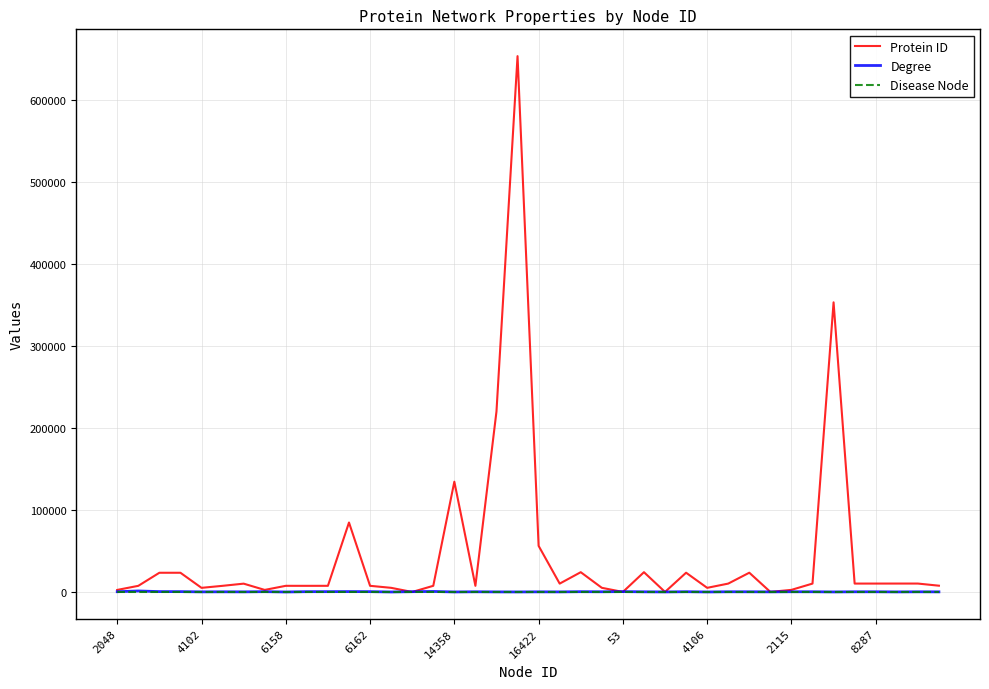

How many lines are shown in the chart?

3